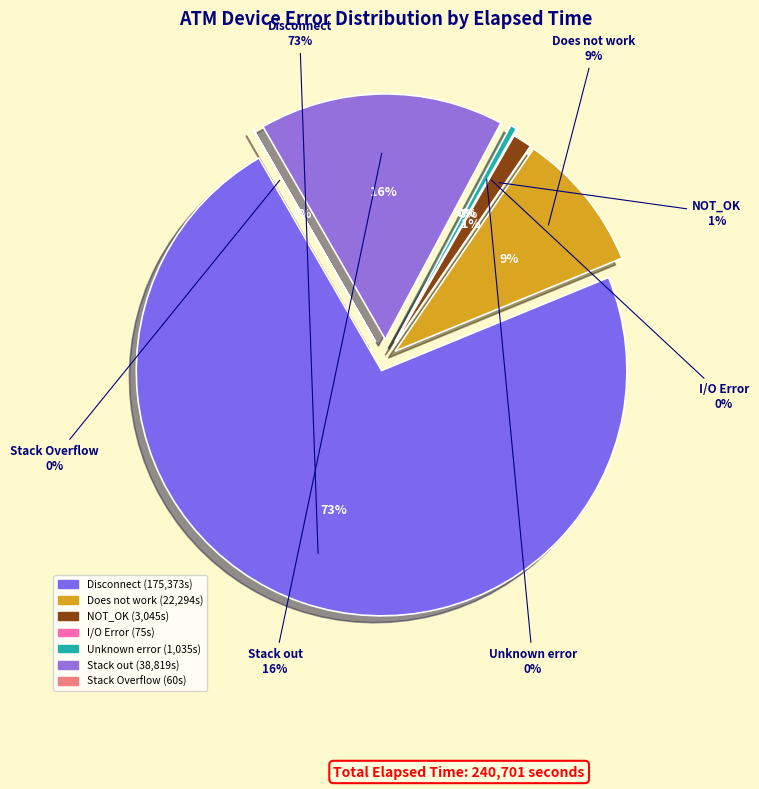

How many segments does this pie chart have?

7